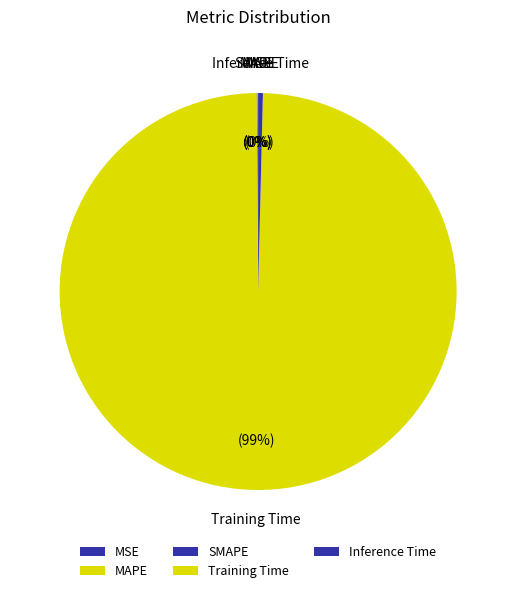

Is there any slice that represents more than half of the pie?

Yes